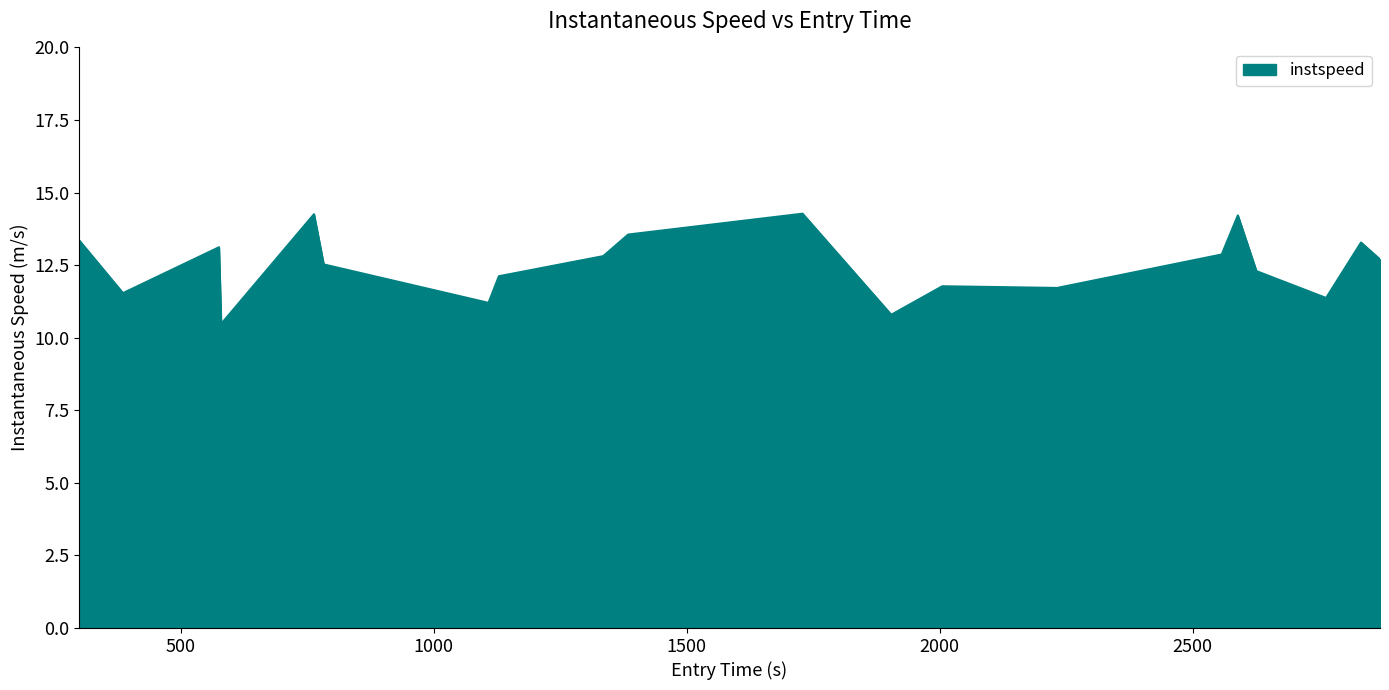

What is the minimum value shown in the chart?

10.5